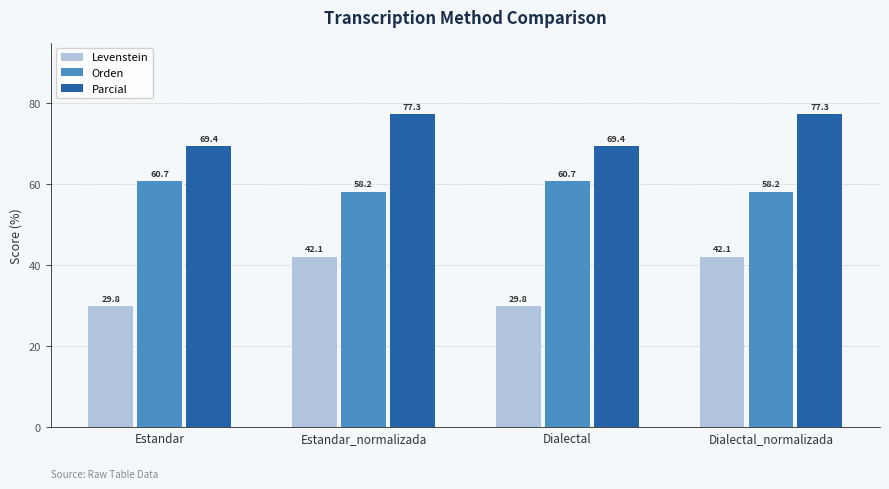

How many series are shown in this chart?

3